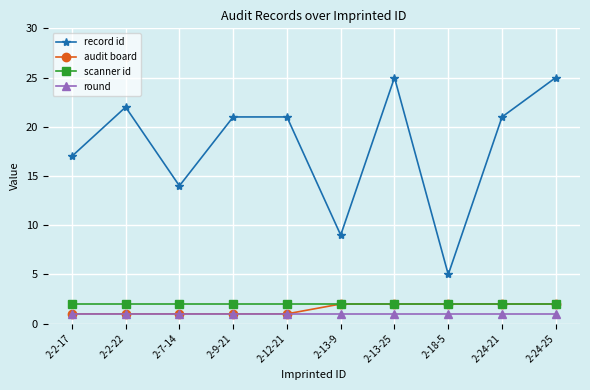

How many lines are shown in the chart?

4